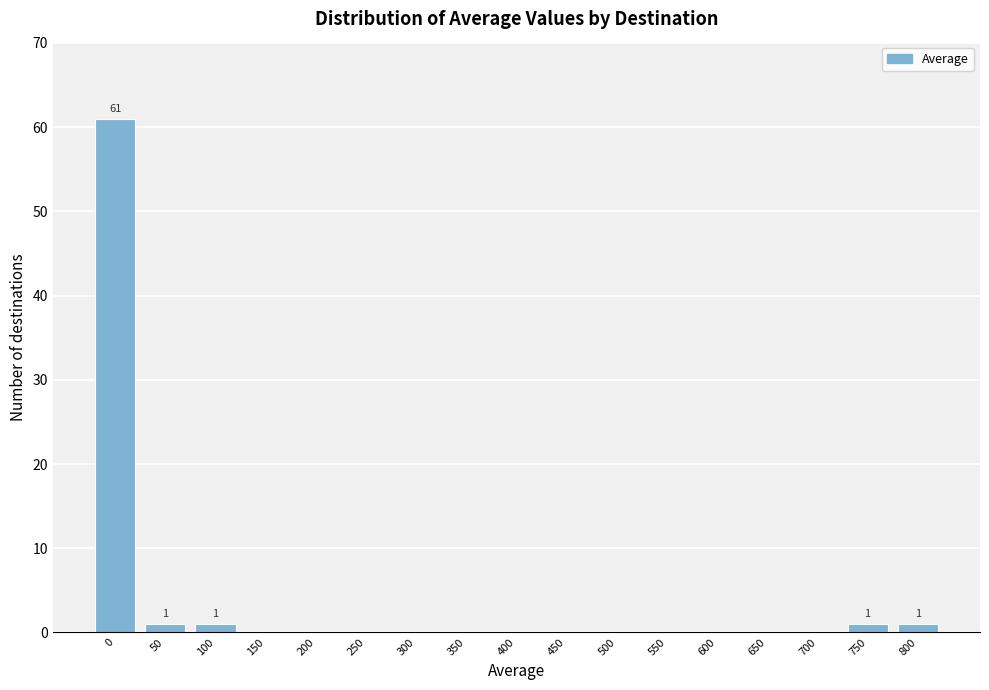

Reading right to left, list all the values displayed in this chart.

800=1	750=1	700=0	650=0	600=0	550=0	500=0	450=0	400=0	350=0	300=0	250=0	200=0	150=0	100=1	50=1	0=61